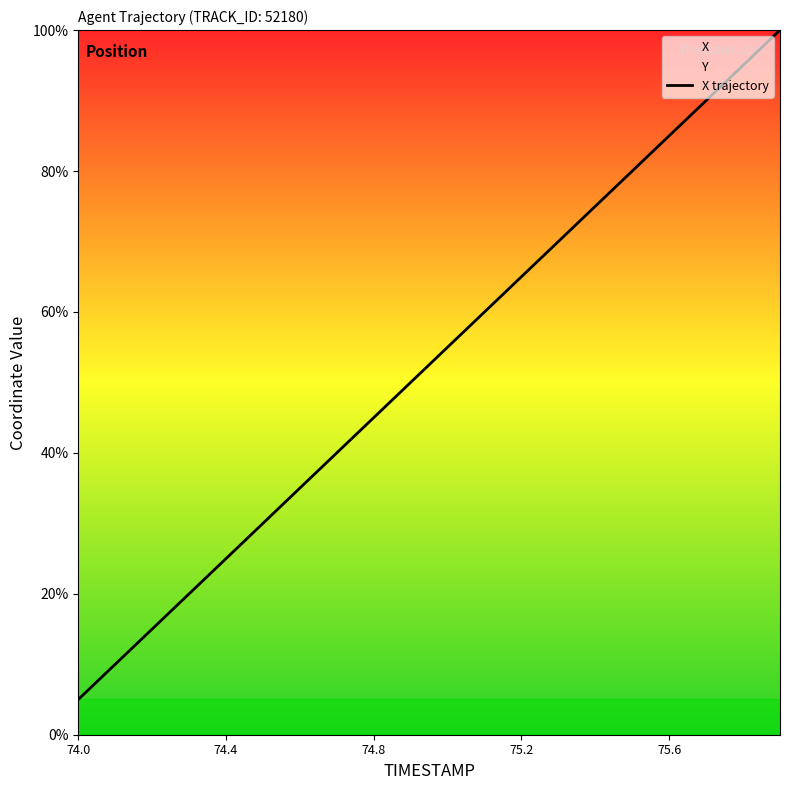

How many lines are shown in the chart?

1